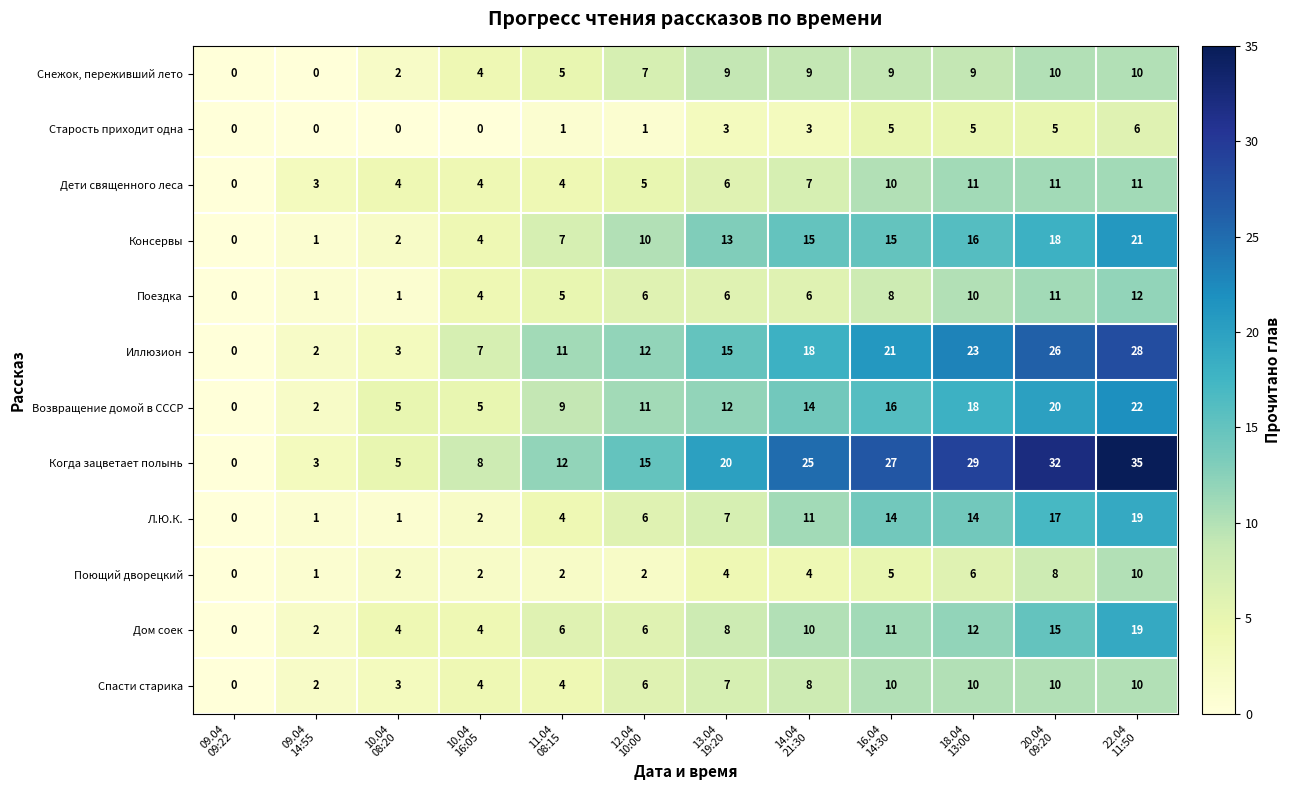

What is the greatest value displayed?

35